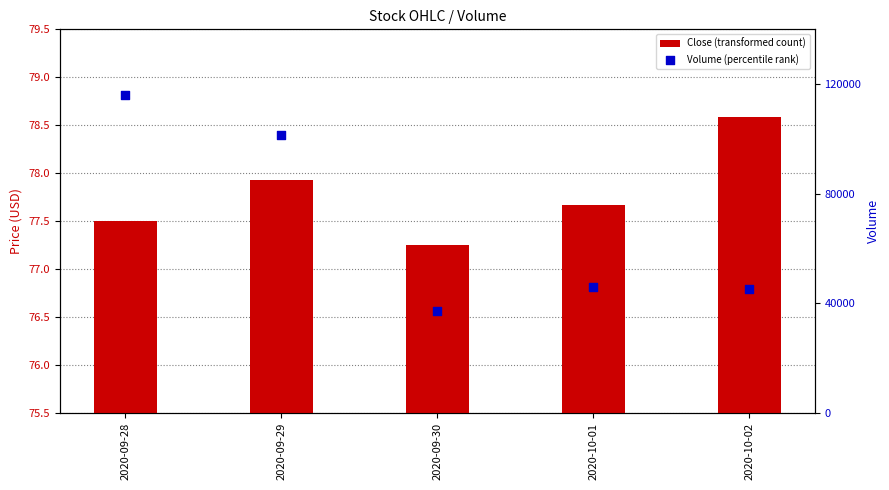

What is the total value across all series at 2020-10-02?

45303.1